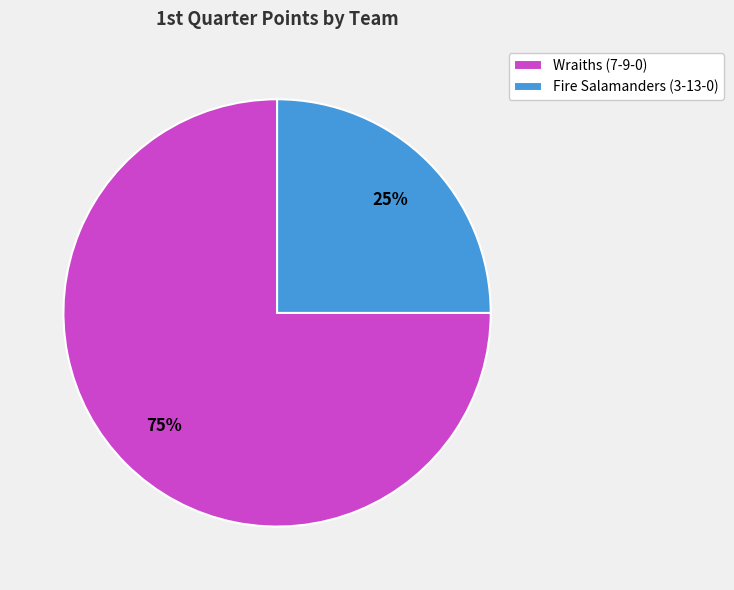

Approximately how many times larger is the value at Fire Salamanders (3-13-0) compared to Wraiths (7-9-0)?

0.3